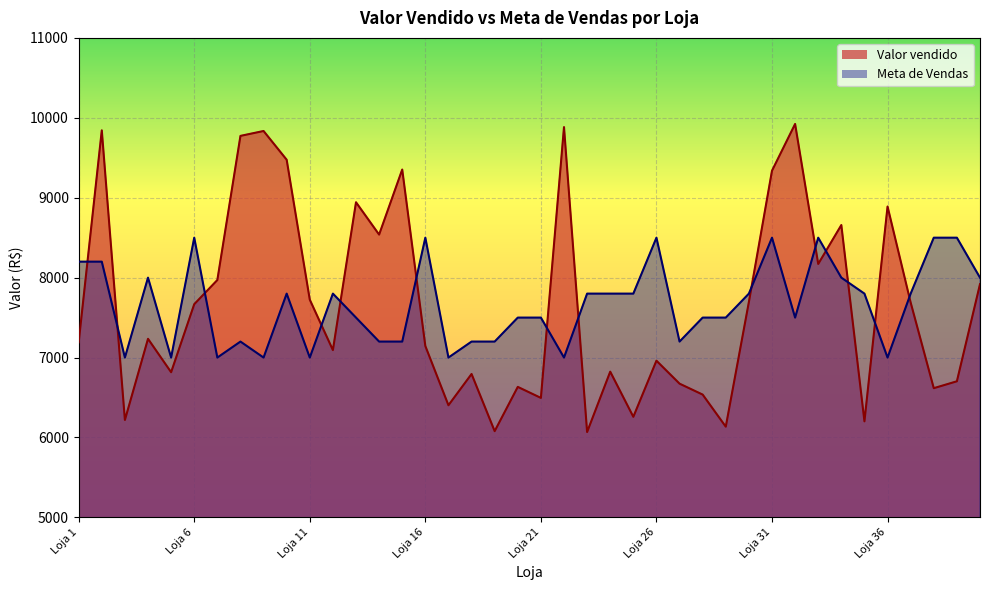

At how many categories does at least one series exceed 9612?

5